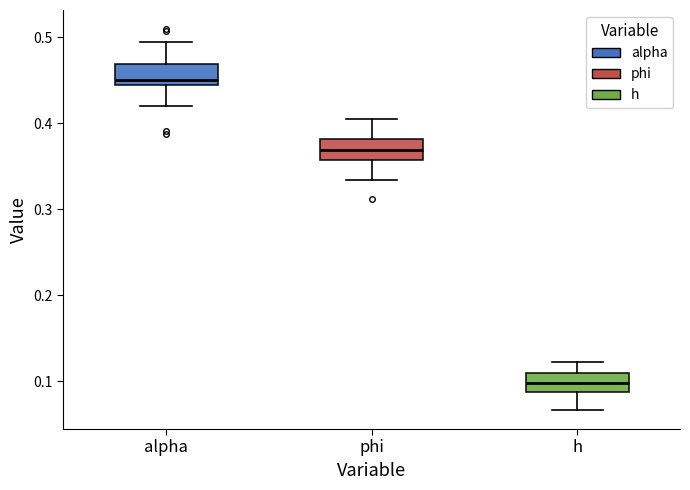

Which box has the highest median line?

alpha